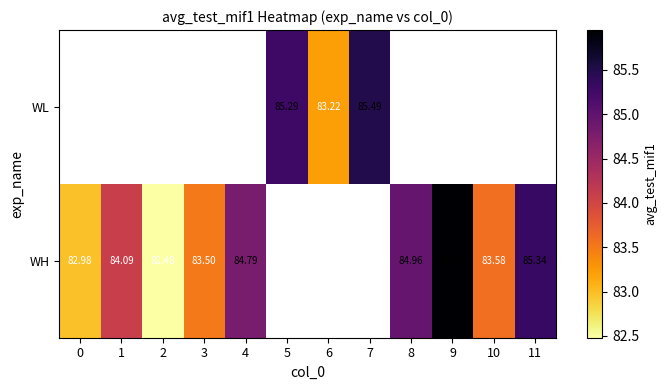

Is the value of WH at 7 greater than the value of WL at 6?

No